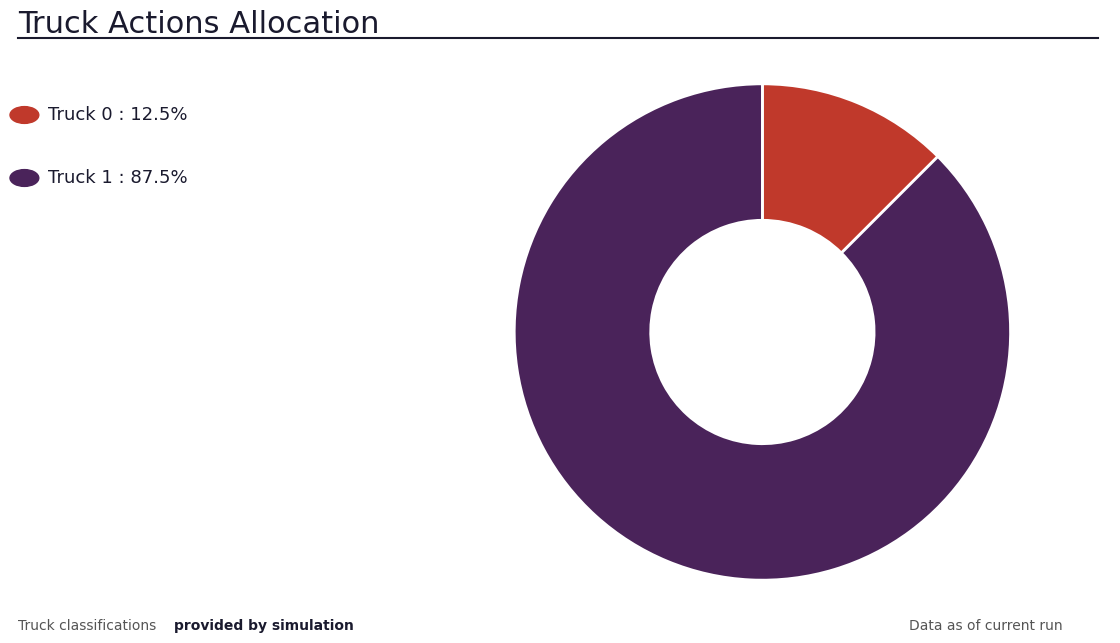

To the nearest percent, what is the difference between the largest and smallest slice percentages?

75%